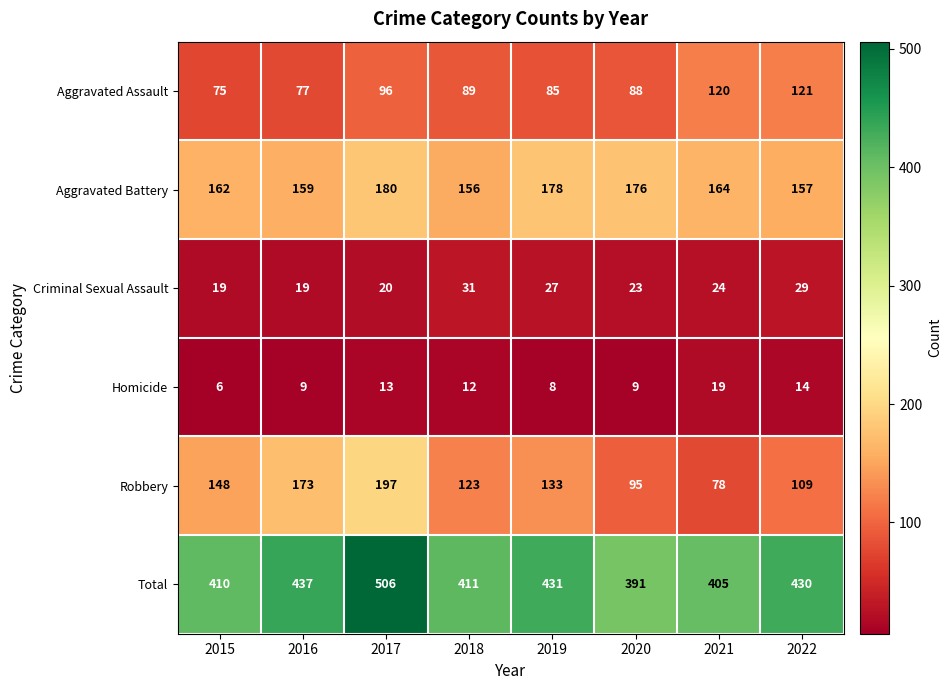

At how many categories does at least one series exceed 155?

8